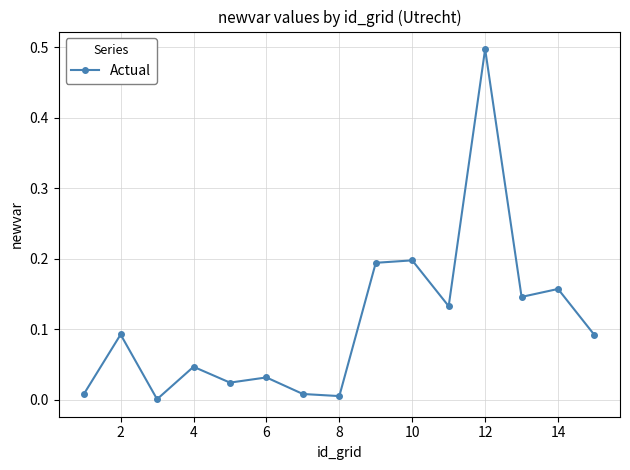

Does the chart have visible grid lines?

Yes